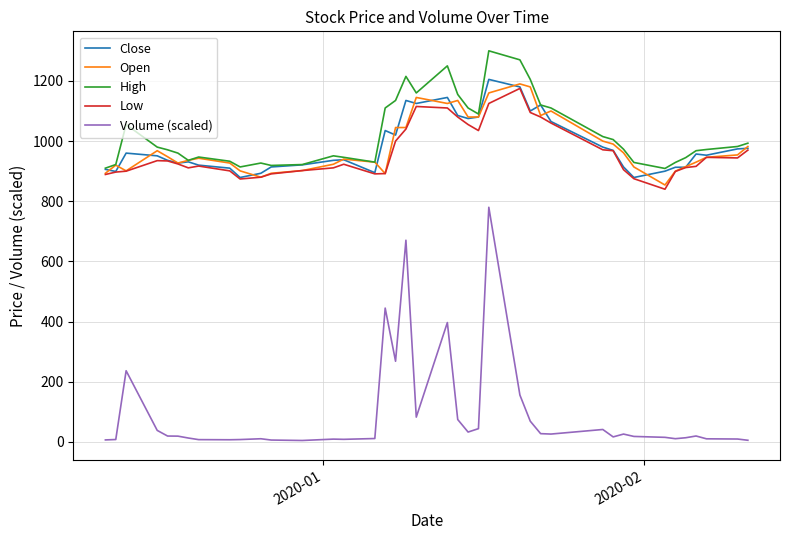

What is the minimum value shown in the chart?

4.9